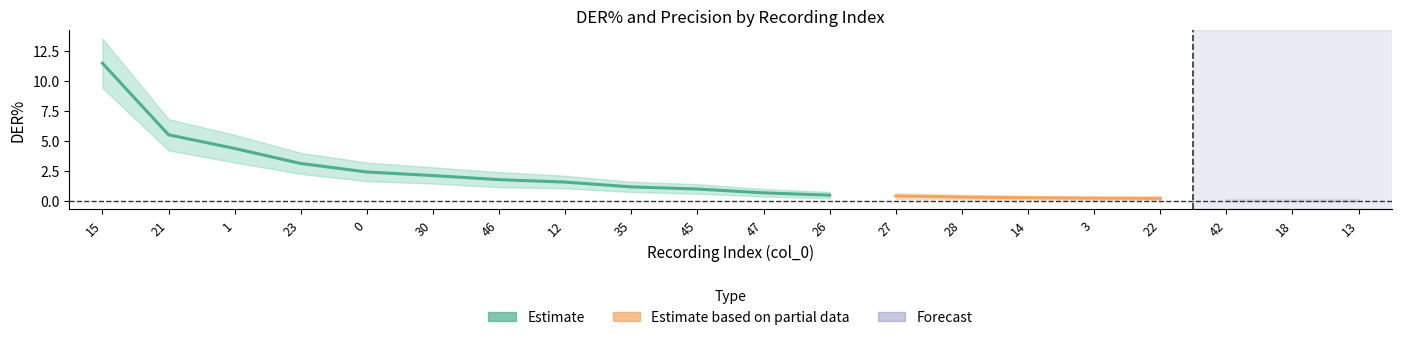

True or false: precision_upper and precision_lower cross at least once.

False